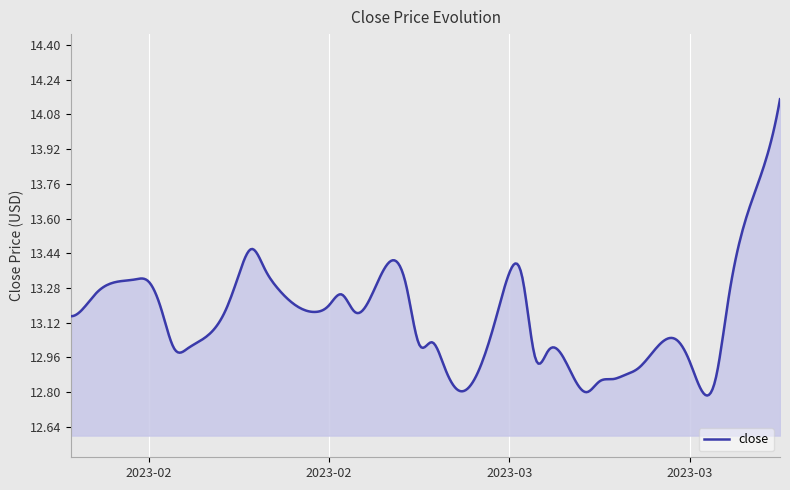

What is the sum of all values?

5259.9